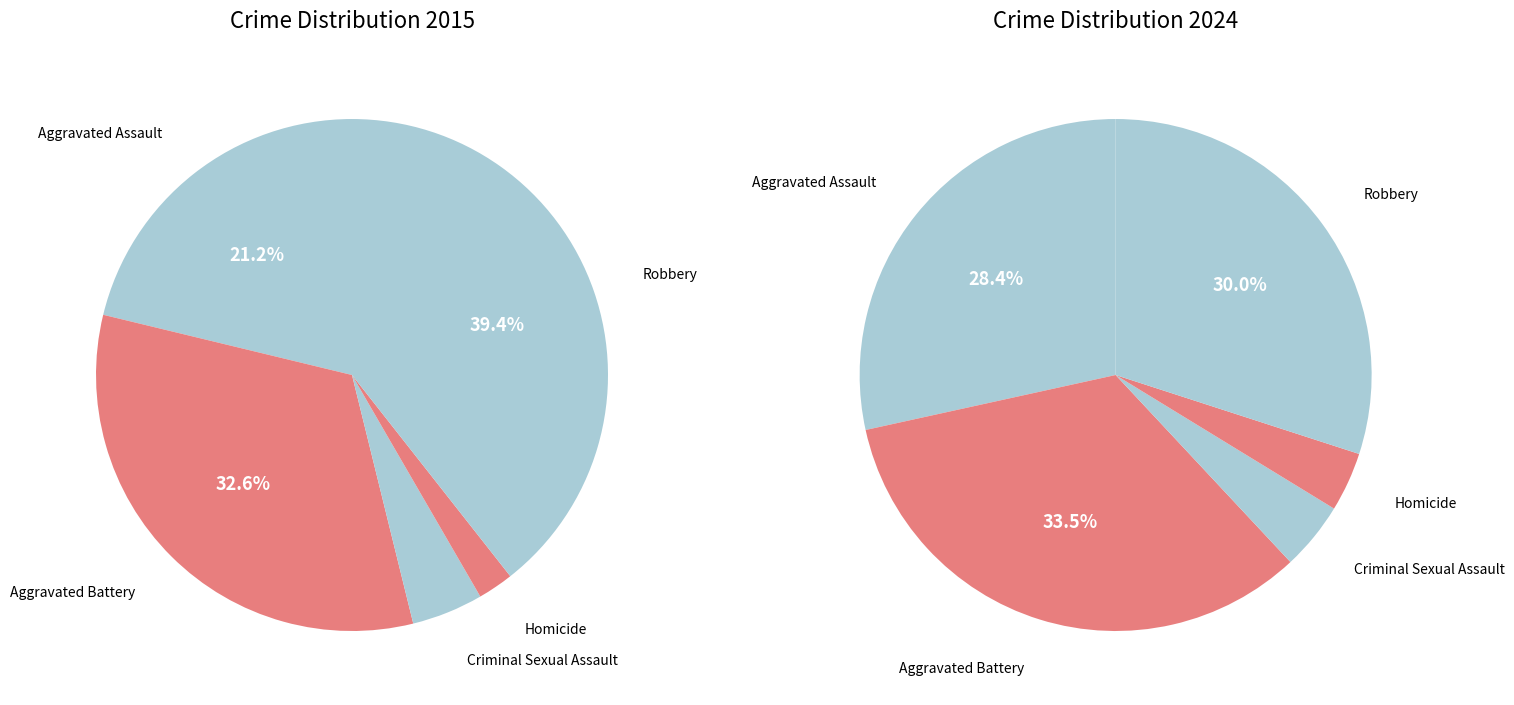

Is there a majority slice in this chart?

No